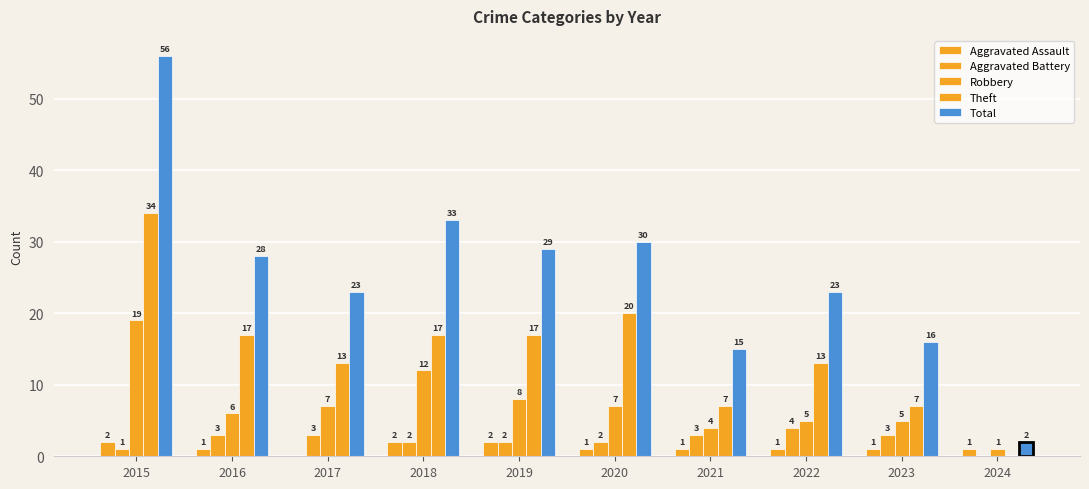

What is the value of the Aggravated Assault bar at the 2nd from the left?

1